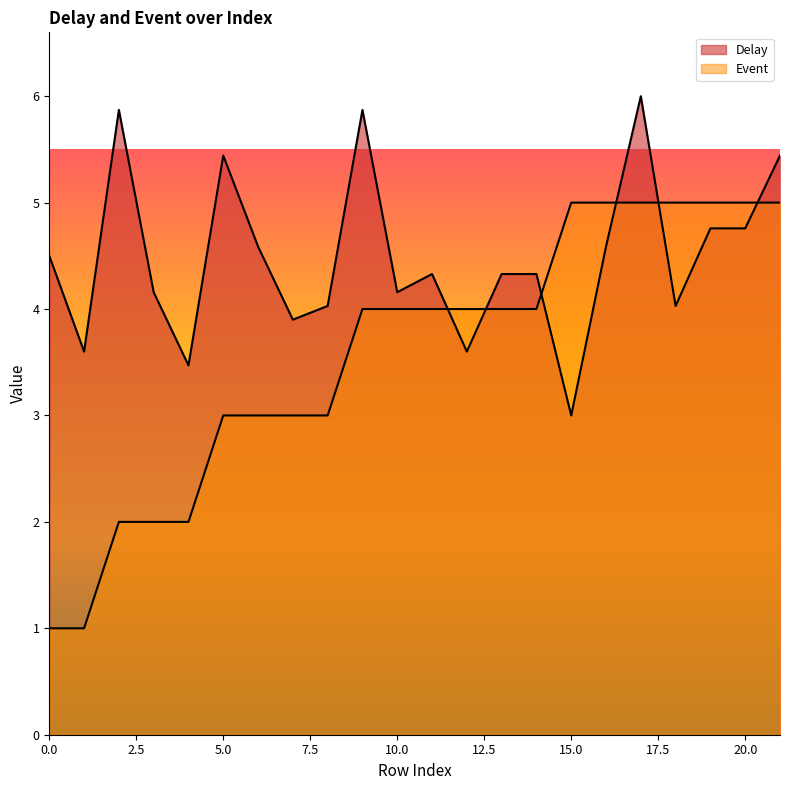

Which series ends up on top after the final intersection of Event and Delay?

Delay